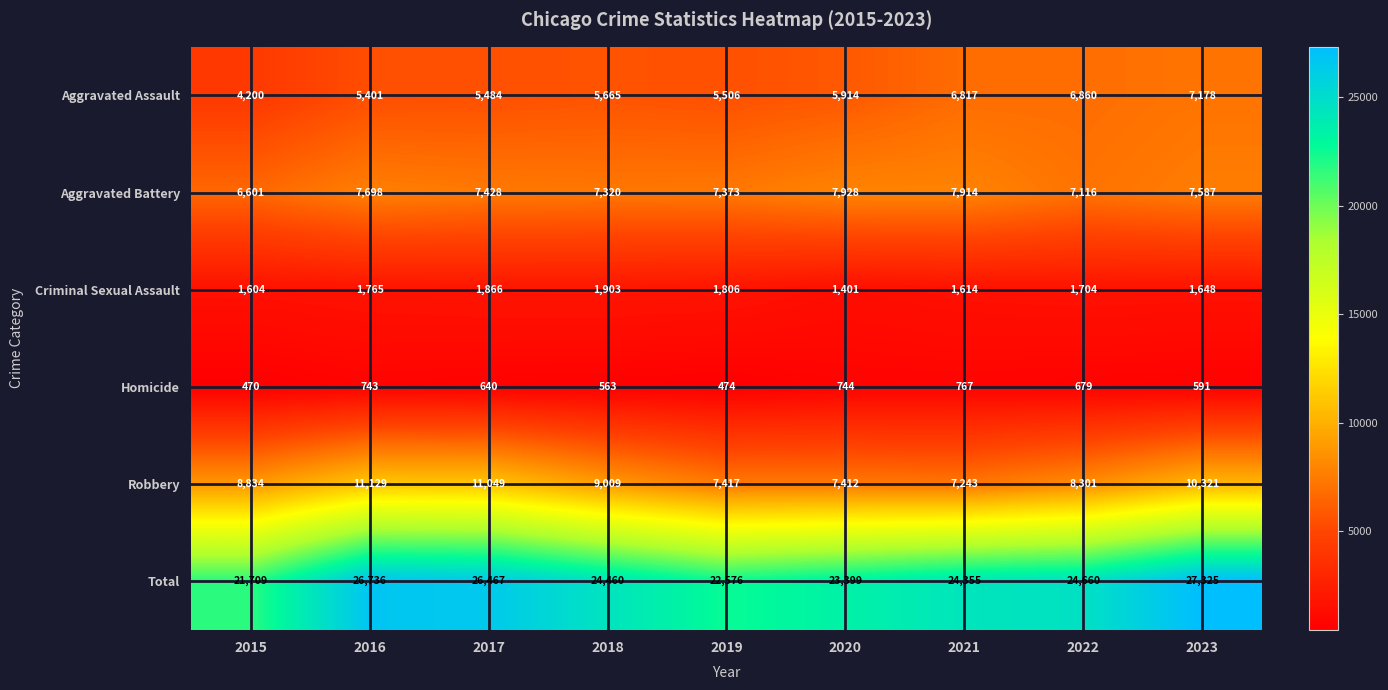

What is the sum of the Aggravated Assault values at 2019 and 2020?

11420